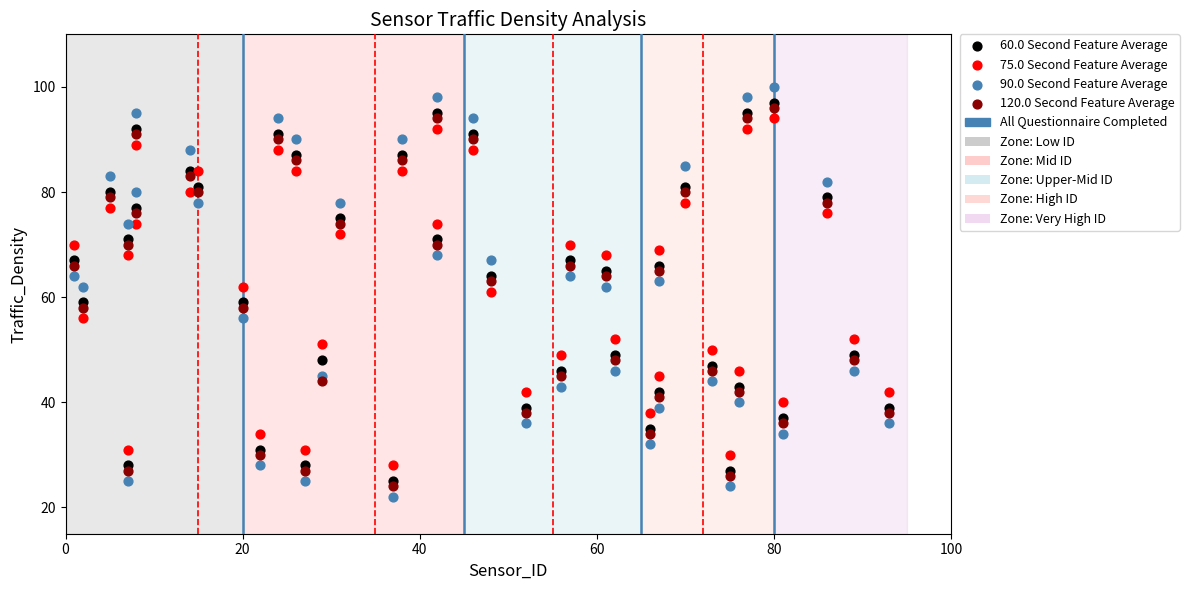

Which series contains the lowest Y value?

90.0 Second Feature Average